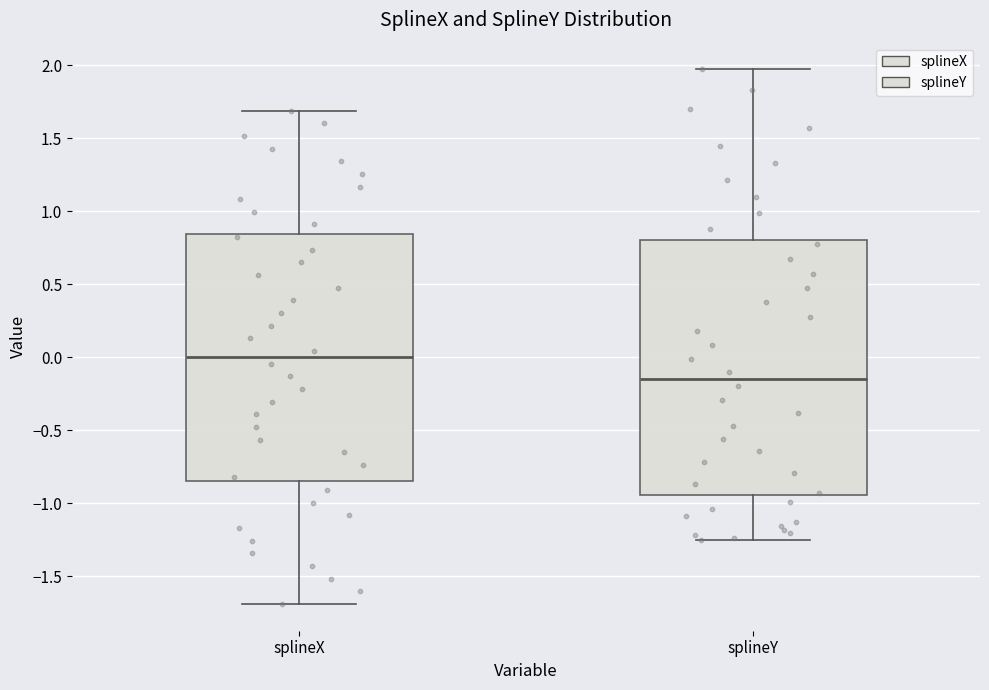

Reading left to right, transcribe this box plot: for each box, give where its median line is, the range the box spans, and where its two whiskers end, as read against the y-axis. The values are not printed on the chart, so give them approximately, as read against the axis.

splineX: median 0.00, box -0.85 to 0.85, whiskers -1.70 to 1.70
splineY: median -0.15, box -0.95 to 0.80, whiskers -1.25 to 1.95